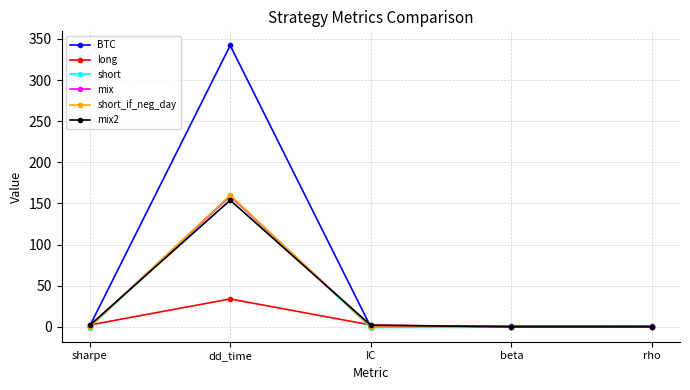

At which category is the sum across all series the highest?

dd_time